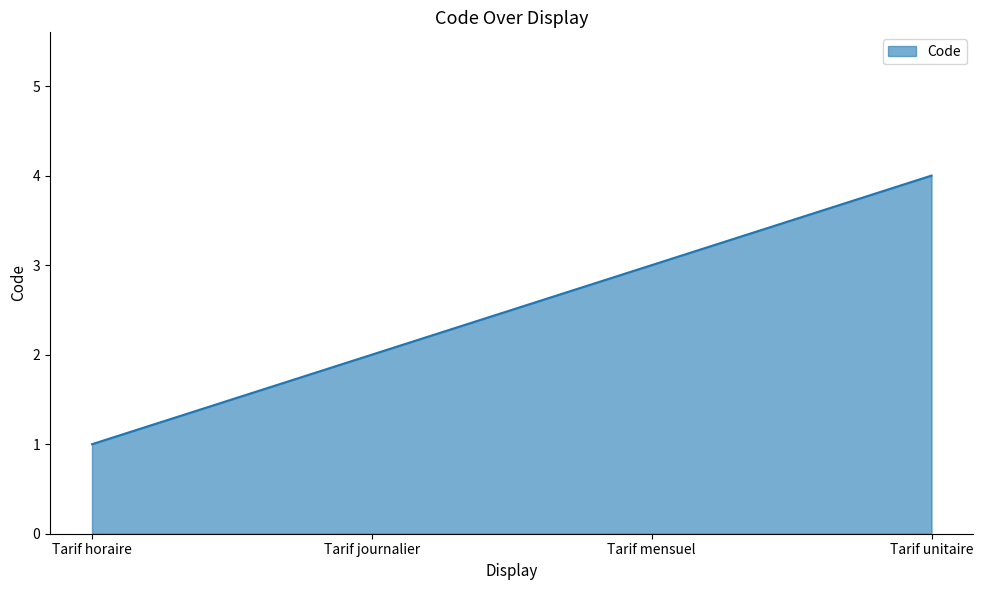

What position from the right is Tarif unitaire?

1